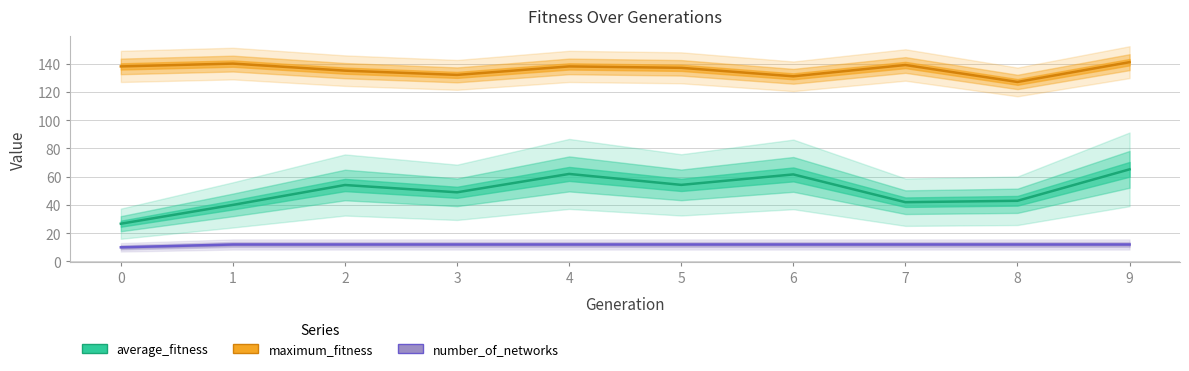

Reading right to left, extract all data points from this chart.

average_fitness: 9=65.2	8=42.9	7=41.9	6=61.6	5=54.2	4=61.9	3=48.9	2=54.1	1=40.0	0=26.7
maximum_fitness: 9=141.0	8=127.0	7=139.0	6=131.0	5=137.0	4=138.0	3=132.0	2=135.0	1=140.0	0=138.0
number_of_networks: 9=12.0	8=12.0	7=12.0	6=12.0	5=12.0	4=12.0	3=12.0	2=12.0	1=12.0	0=10.0